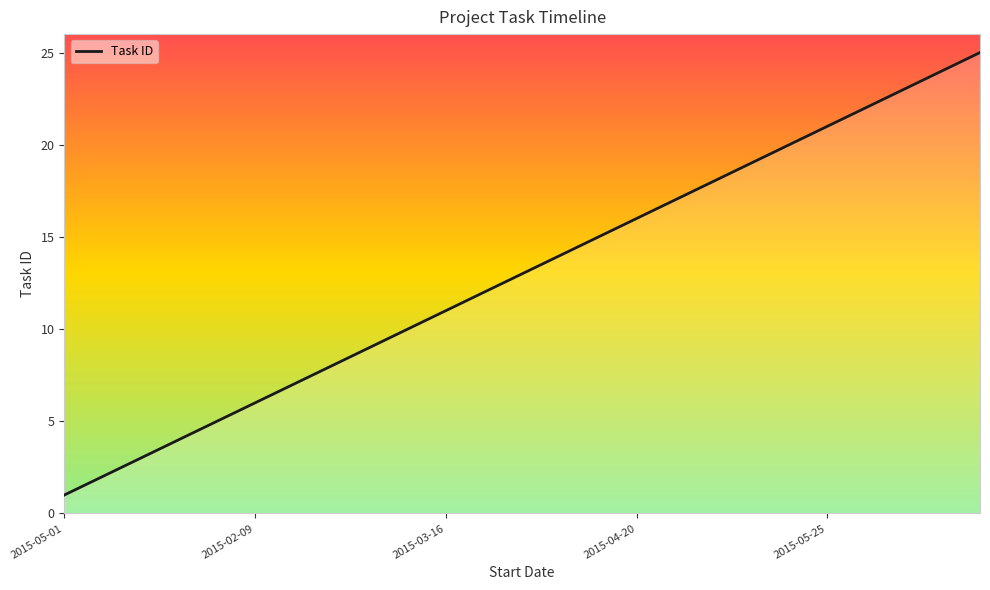

True or false: there are more than 1 points higher than both neighbors.

False